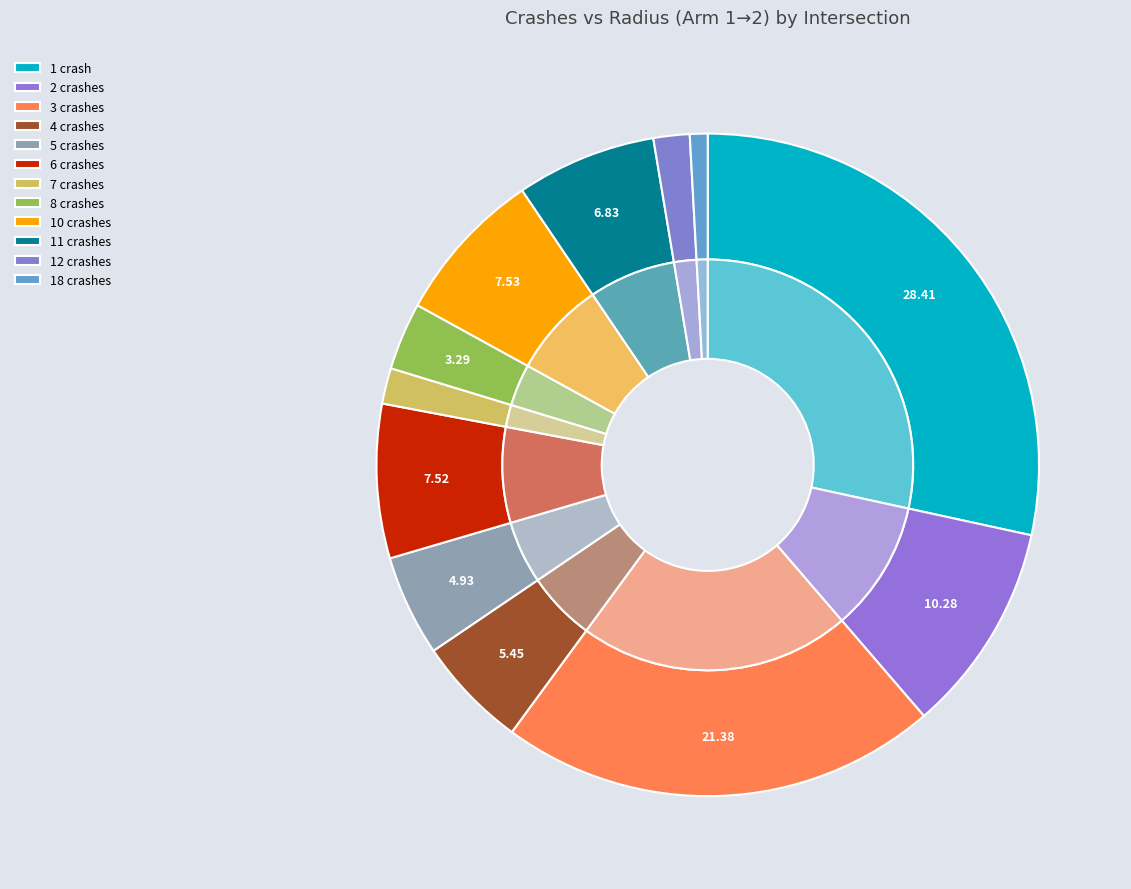

Does any single category account for the majority?

No